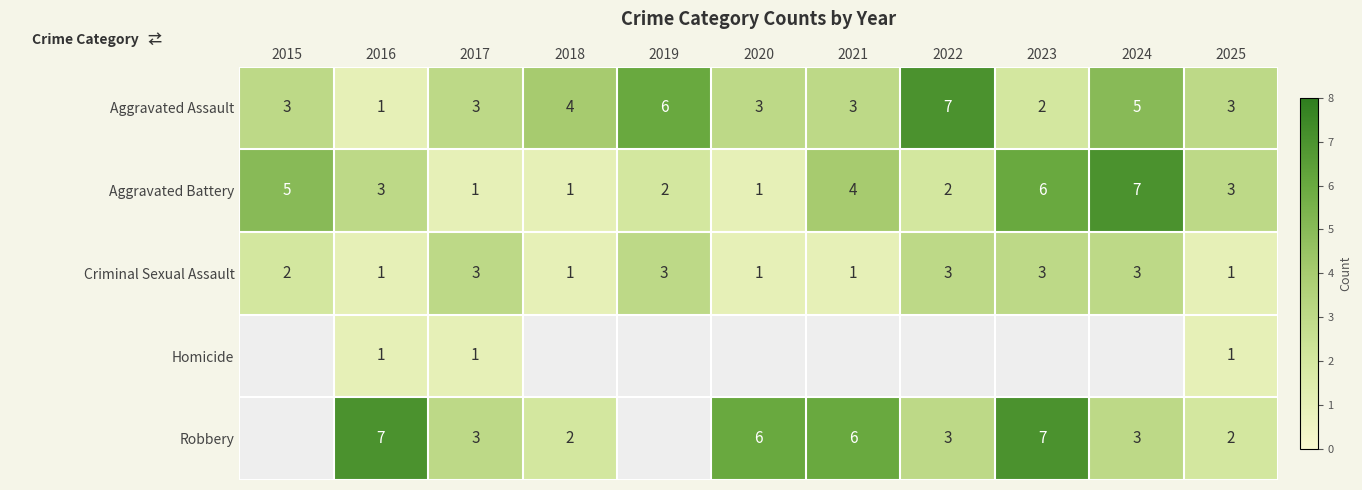

At how many categories does at least one series exceed 1?

11